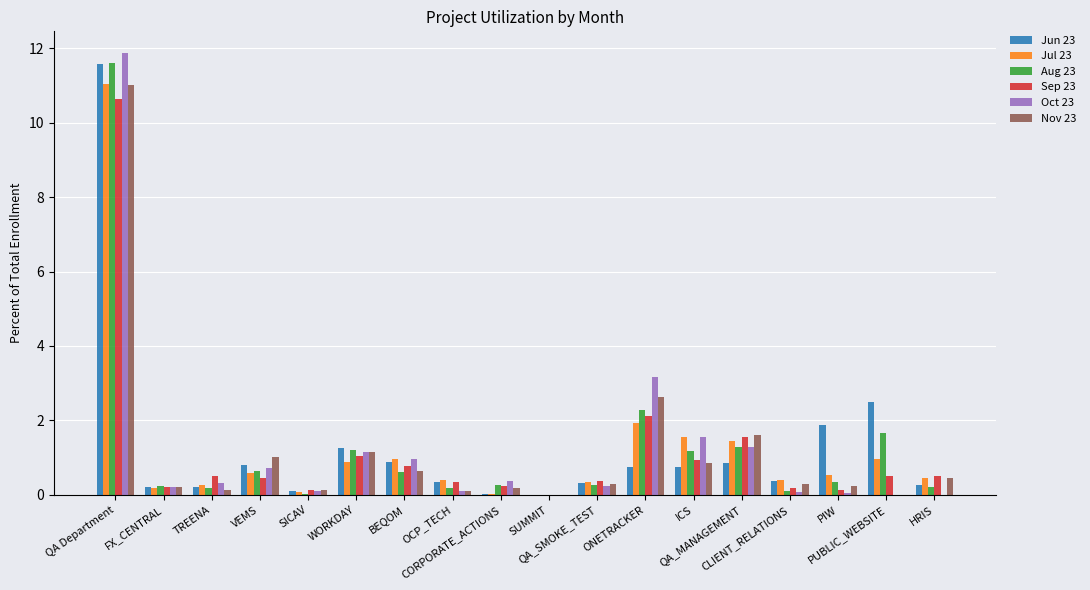

Which series changed the most between SICAV and QA_SMOKE_TEST?

Jul 23